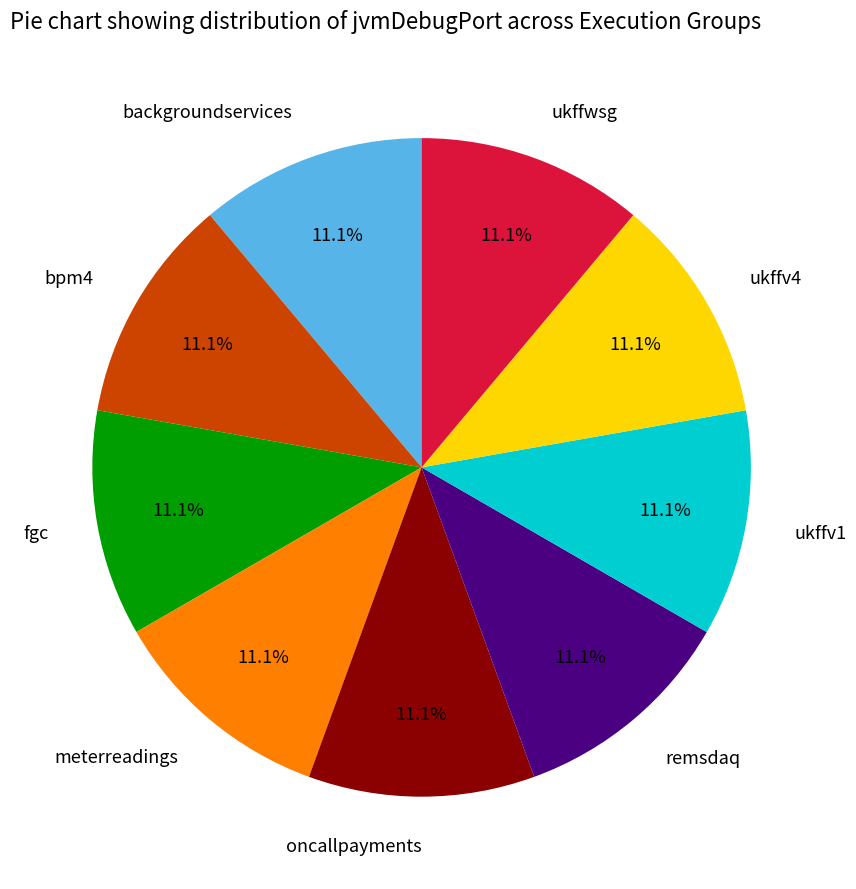

Does ukffwsg represent more than half of the total?

No